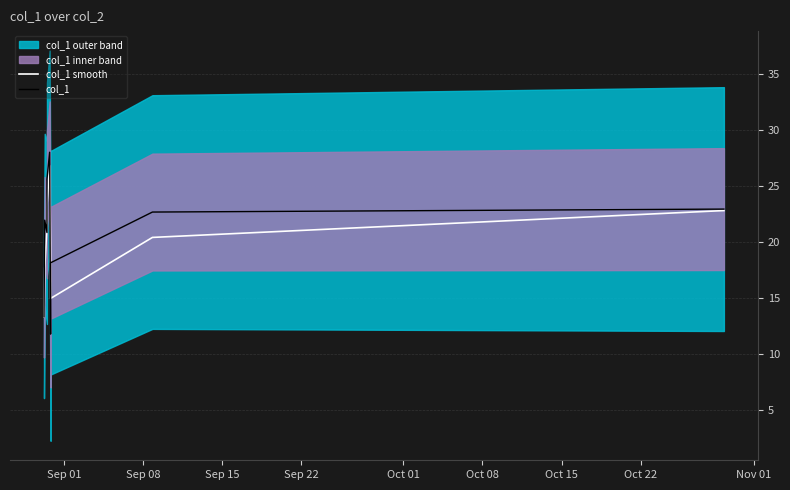

What is the highest value of the col_1 series?

28.0